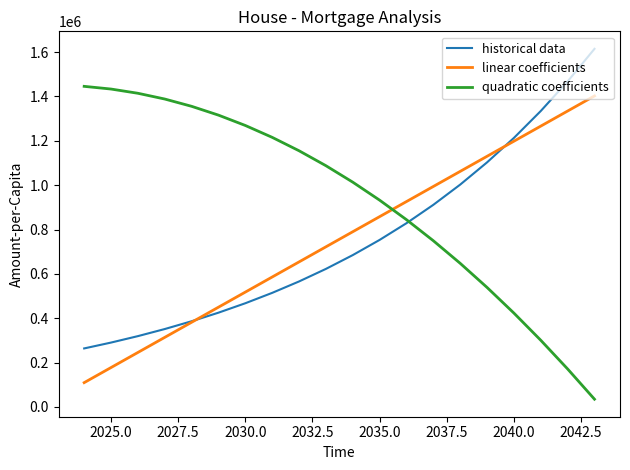

How many categories are shown in the chart?

20